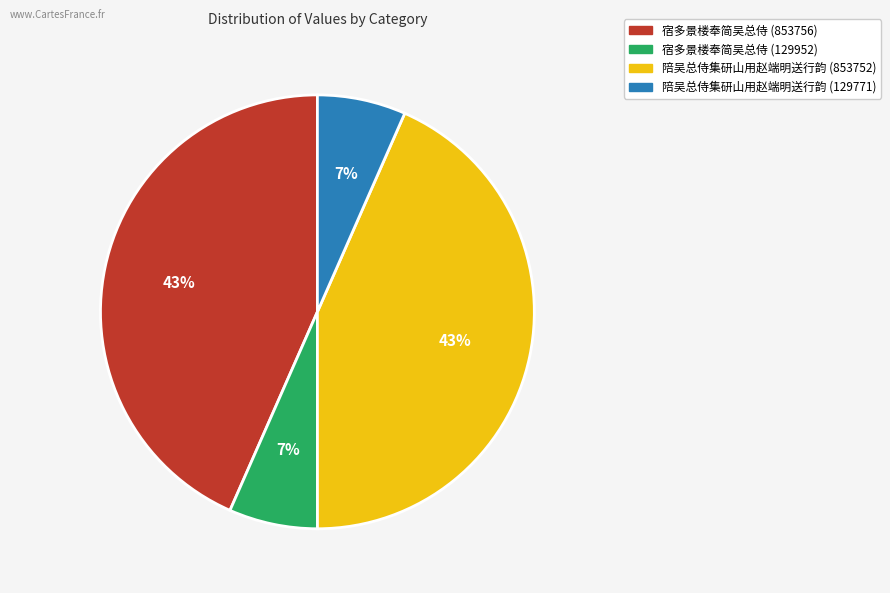

To the nearest percent, what is the combined percentage of 宿多景楼奉简吴总侍 (853756) and 陪吴总侍集研山用赵端明送行韵 (129771)?

50%